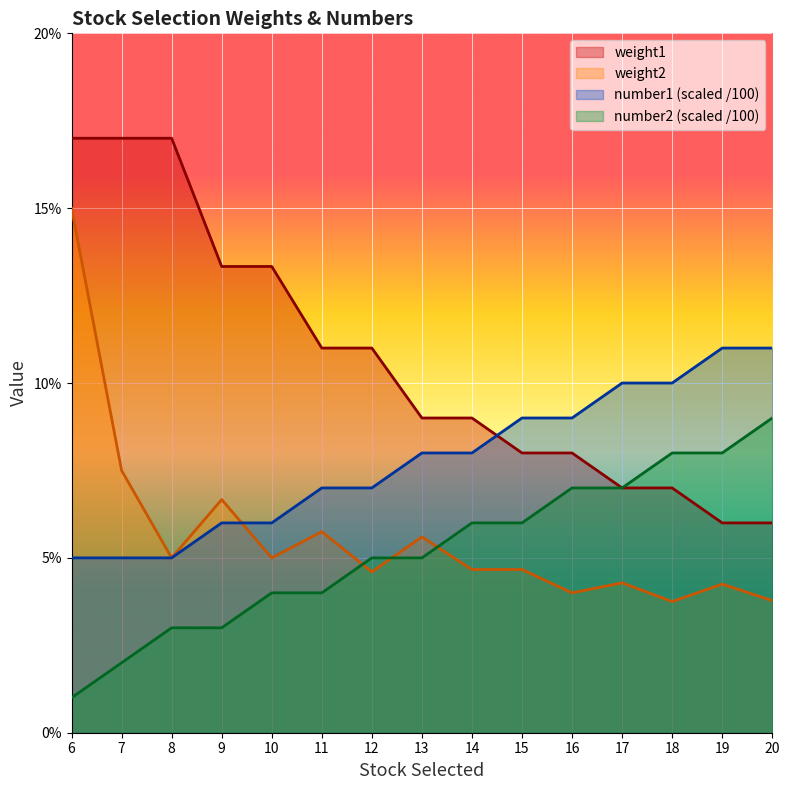

Reading right to left, list all the values displayed in this chart.

weight1: 20=0.1	19=0.1	18=0.1	17=0.1	16=0.1	15=0.1	14=0.1	13=0.1	12=0.1	11=0.1	10=0.1	9=0.1	8=0.2	7=0.2	6=0.2
weight2: 20=0.0	19=0.0	18=0.0	17=0.0	16=0.0	15=0.0	14=0.0	13=0.1	12=0.0	11=0.1	10=0.0	9=0.1	8=0.0	7=0.1	6=0.1
number1: 20=0.1	19=0.1	18=0.1	17=0.1	16=0.1	15=0.1	14=0.1	13=0.1	12=0.1	11=0.1	10=0.1	9=0.1	8=0.1	7=0.1	6=0.1
number2: 20=0.1	19=0.1	18=0.1	17=0.1	16=0.1	15=0.1	14=0.1	13=0.1	12=0.1	11=0.0	10=0.0	9=0.0	8=0.0	7=0.0	6=0.0